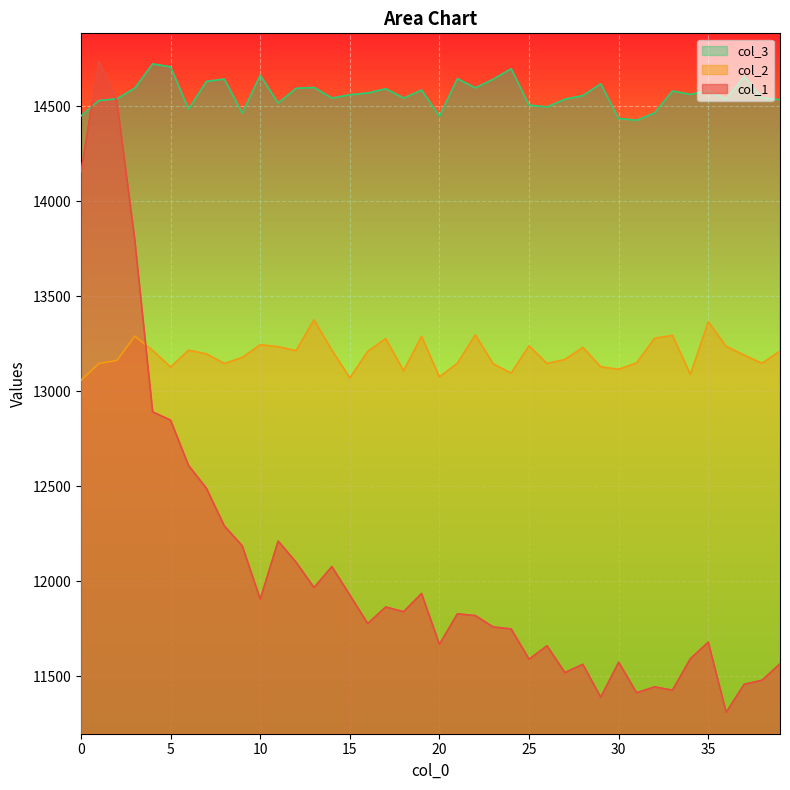

Reading right to left, what are all the values shown in this chart?

col_1: 11565.2	11478.6	11457.2	11310.3	11678.9	11592.1	11426.4	11443.7	11412.7	11573.8	11389.4	11562.5	11519.0	11660.0	11589.6	11748.6	11758.8	11818.9	11828.2	11667.9	11935.2	11839.3	11864.1	11777.2	11926.8	12076.7	11966.6	12100.0	12211.3	11905.5	12185.7	12290.9	12488.9	12609.3	12847.5	12890.7	13798.0	14527.5	14736.5	14155.3
col_2: 13210.7	13146.9	13189.7	13235.8	13364.9	13088.7	13293.8	13278.4	13148.8	13115.7	13128.2	13230.5	13166.8	13146.1	13238.7	13095.0	13144.0	13296.4	13147.1	13075.1	13289.0	13107.3	13276.6	13209.4	13069.9	13215.5	13375.4	13213.6	13233.9	13244.8	13177.3	13145.9	13196.3	13215.9	13126.9	13214.2	13289.7	13162.1	13145.8	13057.6
col_3: 14534.5	14544.6	14657.7	14536.5	14581.5	14562.6	14579.9	14464.9	14426.3	14435.4	14618.0	14556.0	14537.1	14496.3	14505.8	14697.6	14642.1	14596.6	14645.0	14447.8	14585.1	14542.8	14592.0	14569.8	14560.8	14542.8	14598.8	14594.4	14516.8	14663.0	14463.8	14642.6	14631.1	14484.6	14707.1	14723.0	14595.1	14538.9	14530.1	14449.0